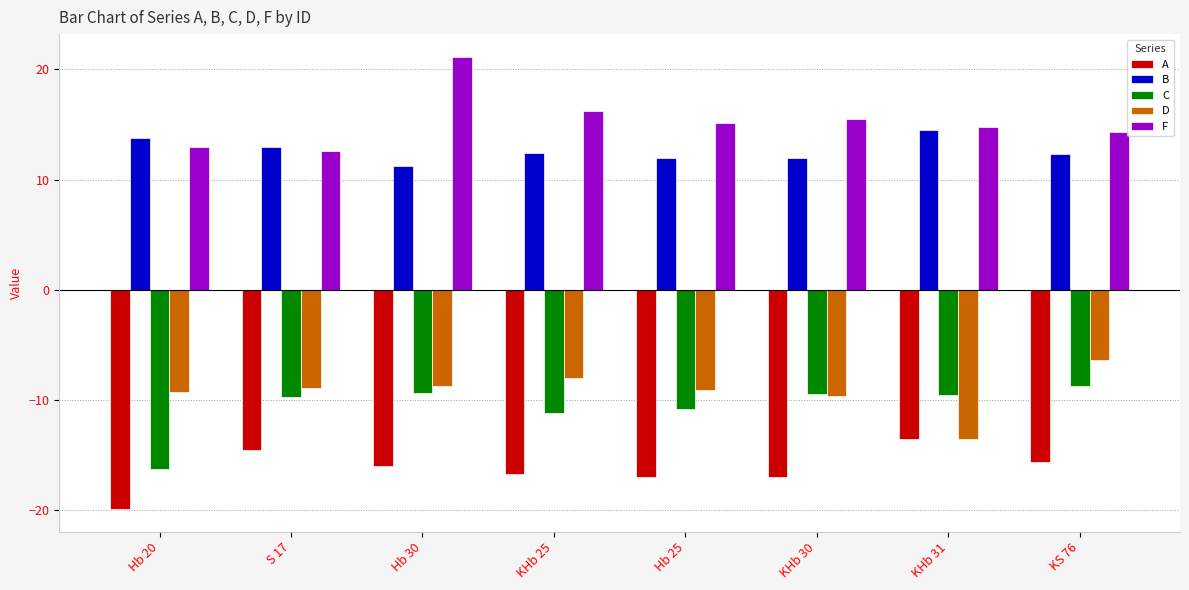

Which series has the largest range (max minus min)?

F